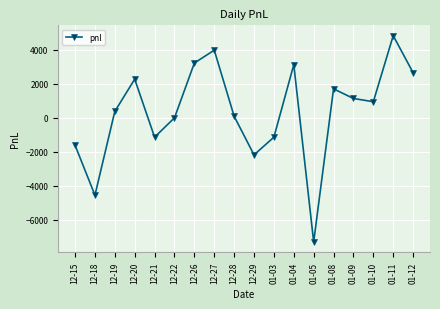

How many data points are less than 950?

9